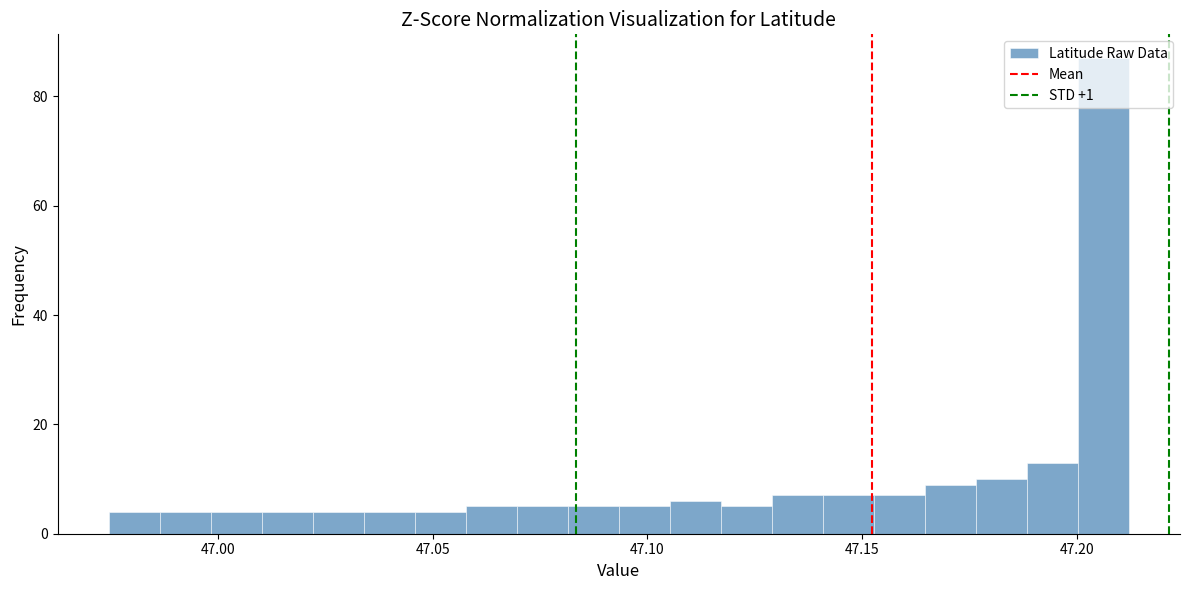

Read against the x-axis, roughly where is the centre of the tallest bar?

47.205